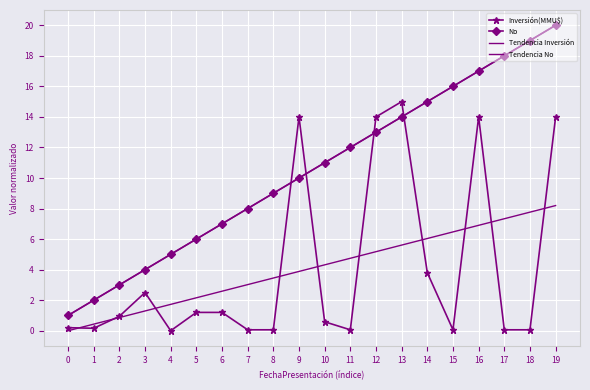

The value of Tendencia Inversión at 14 is 6.0. True or false?

True